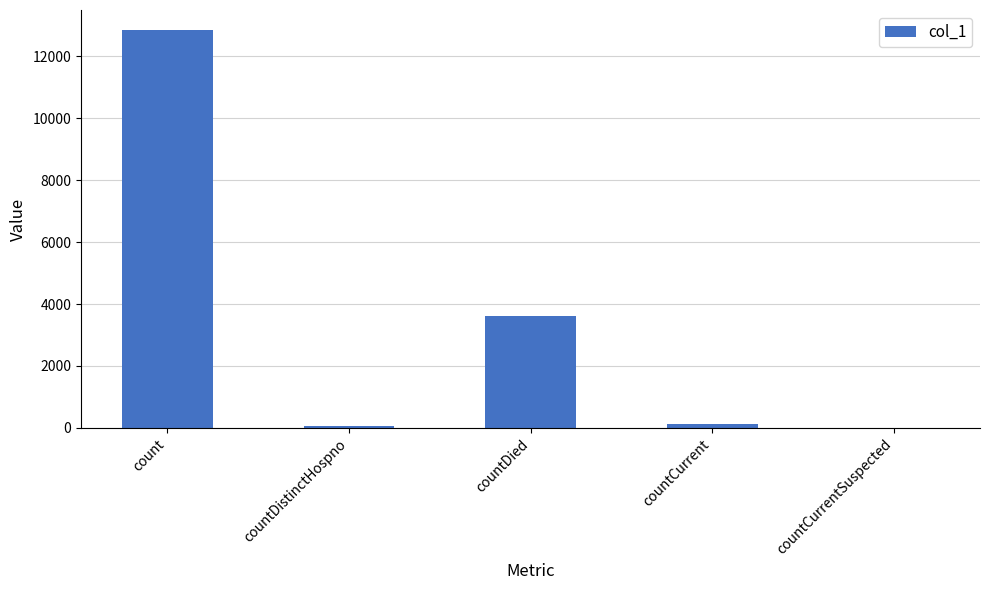

Where is the data nearest to the value 6424?

countDied